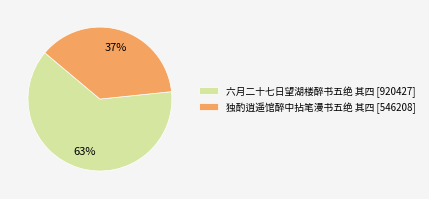

Which slice is the largest?

六月二十七日望湖楼醉书五绝 其四